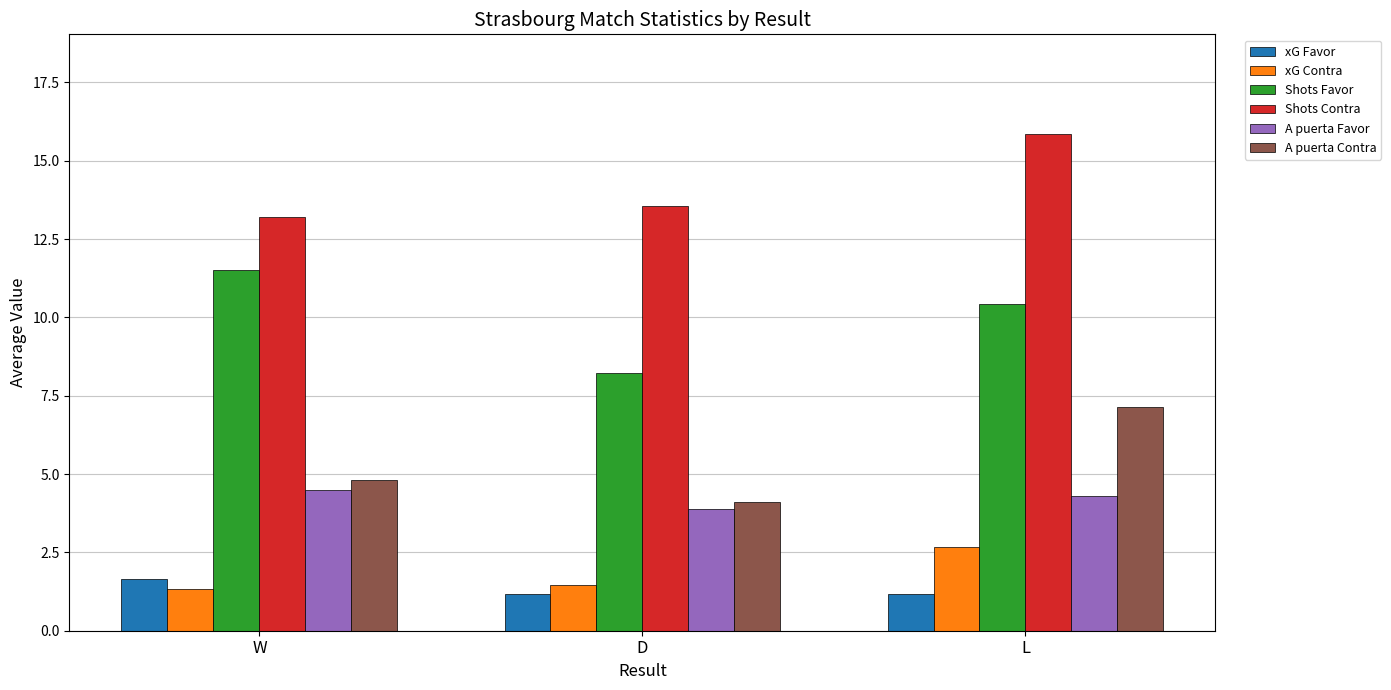

What is the average value of the A puerta Contra series?

5.4